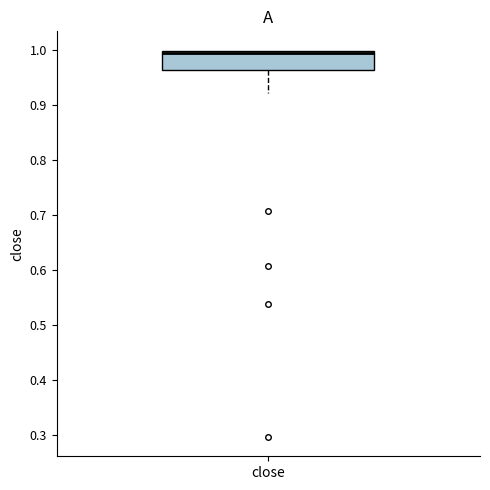

Transcribe this box plot: give where the median line is, the range the box spans, and where the two whiskers end, as read against the y-axis. The values are not printed on the chart, so give them approximately, as read against the axis.

median 1.00 (drawn on the box's upper edge), box 0.96 to 1.00, whiskers 0.92 to 1.00